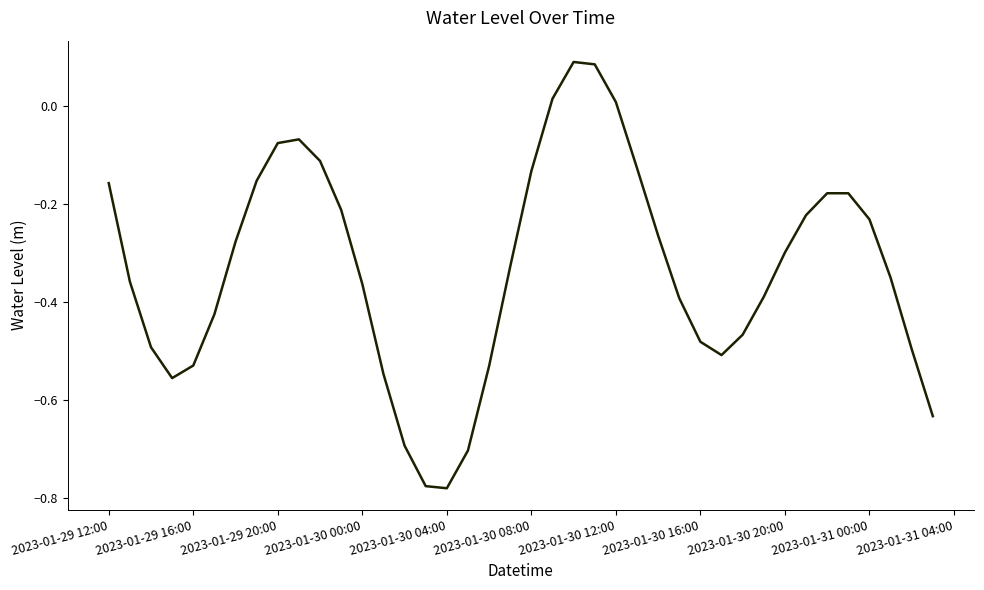

How many values are below zero?

36